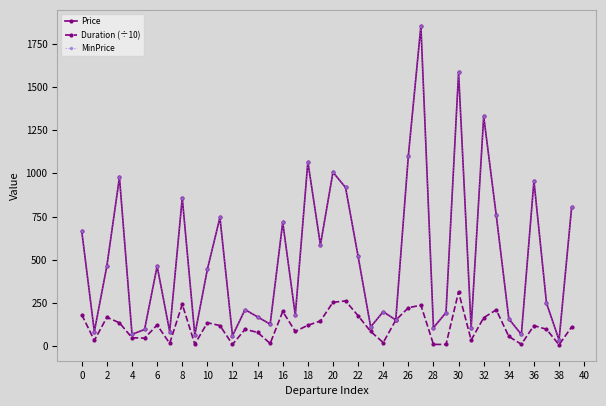

At which category is the sum across all series the highest?

27